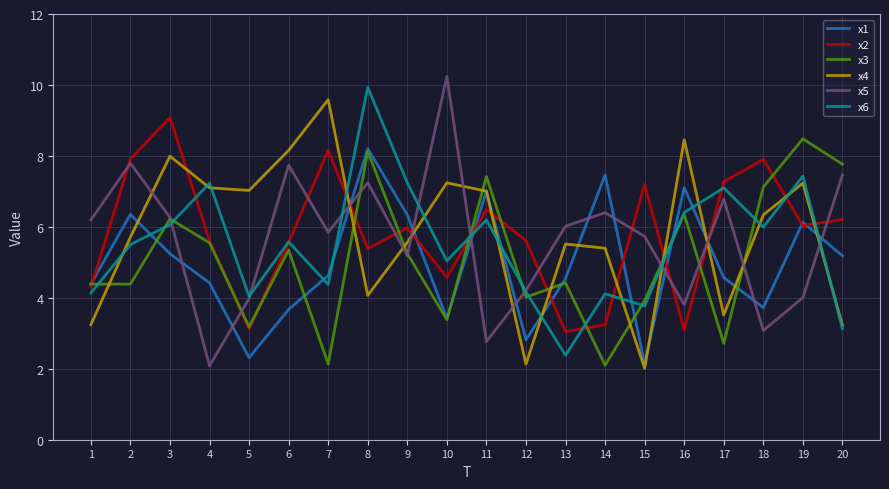

At which label does x5 first exceed 6?

1